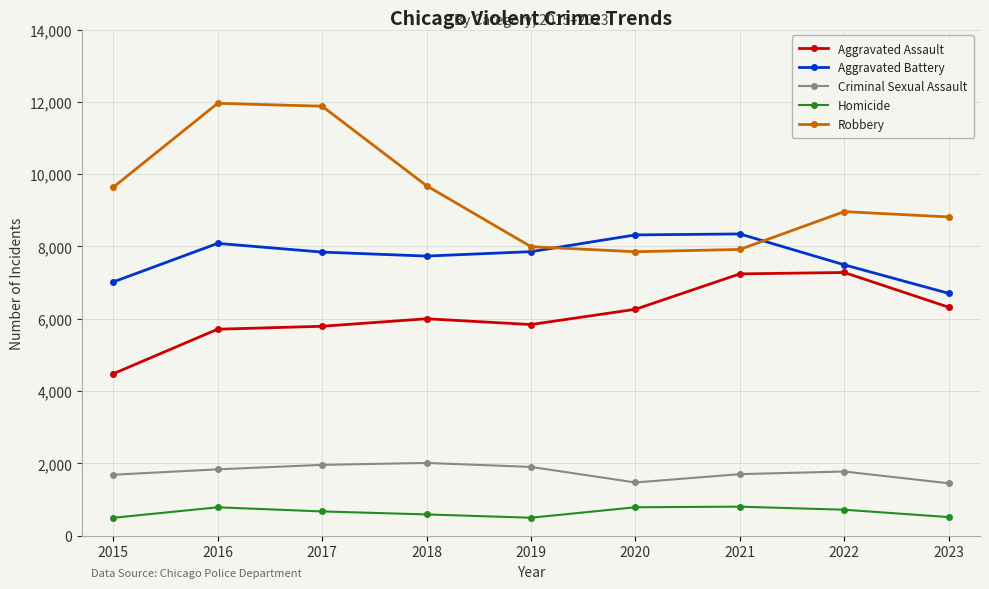

Where is the first local maximum for Homicide?

2016